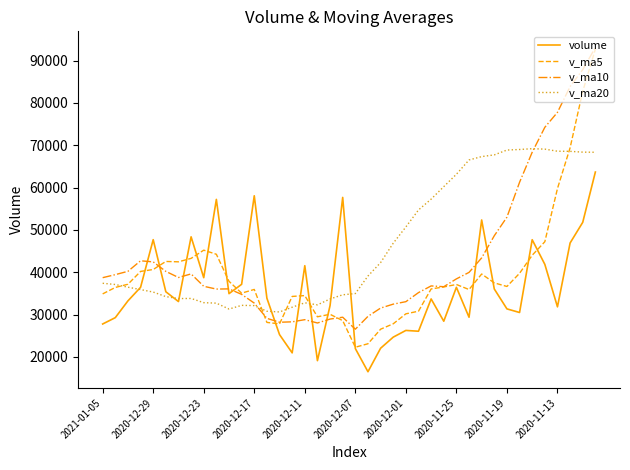

How many values in the volume series exceed 33862?

20